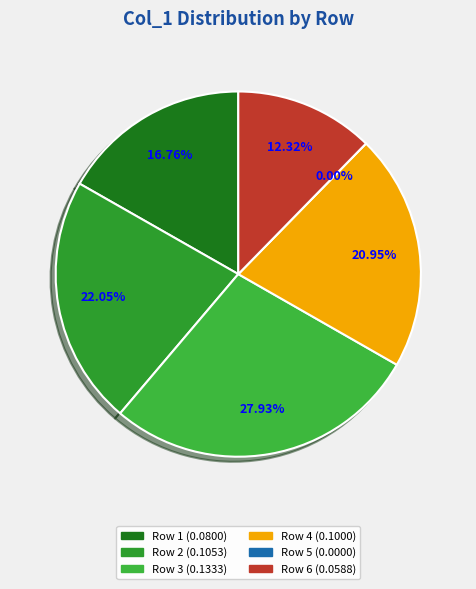

What is the total percentage of 6 and 1?

29.1%